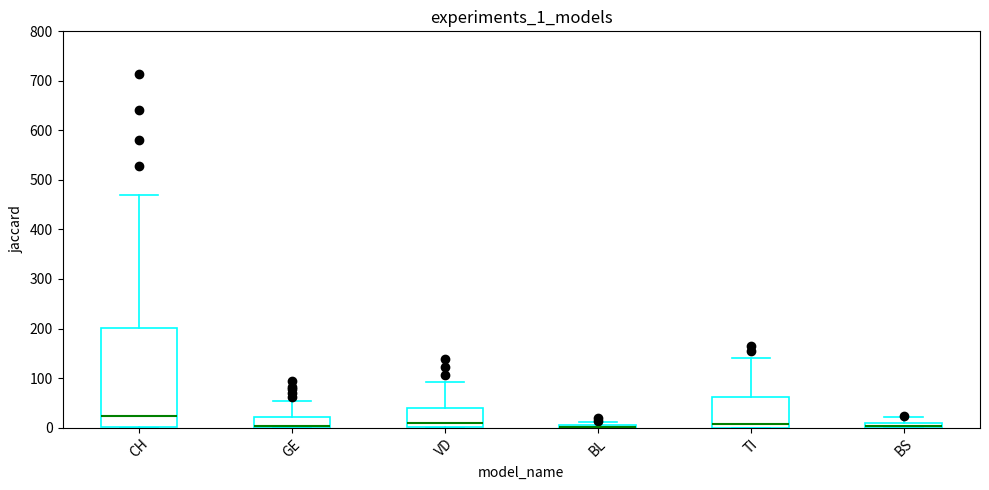

What are all the series names shown in the legend?

CH, GE, VD, BL, TI, BS